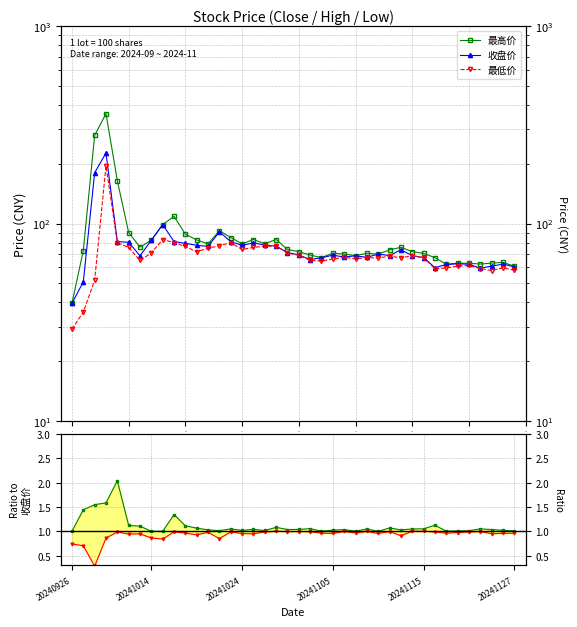

How many categories are shown in the chart?

40